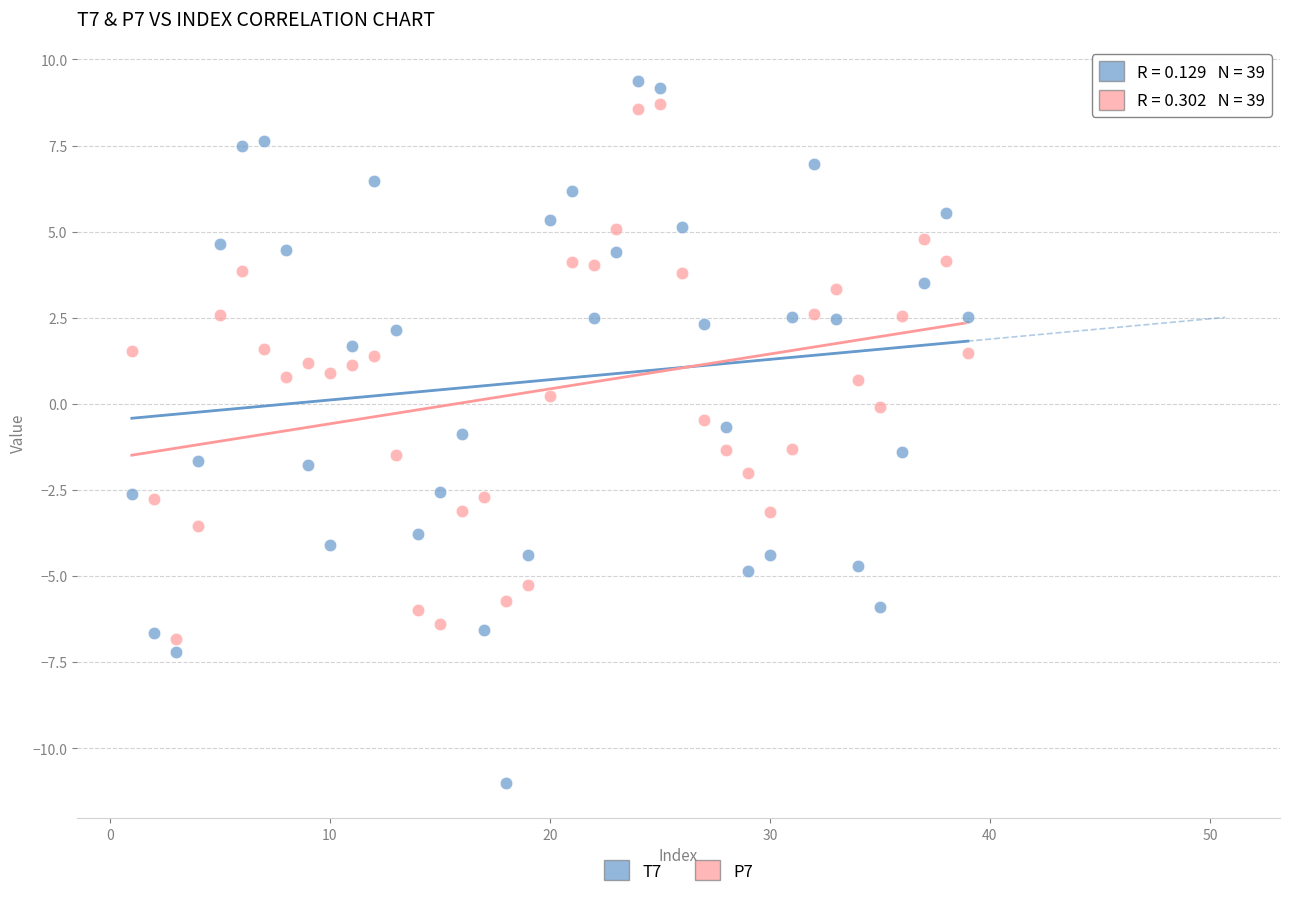

Which series reaches the minimum Y coordinate?

T7